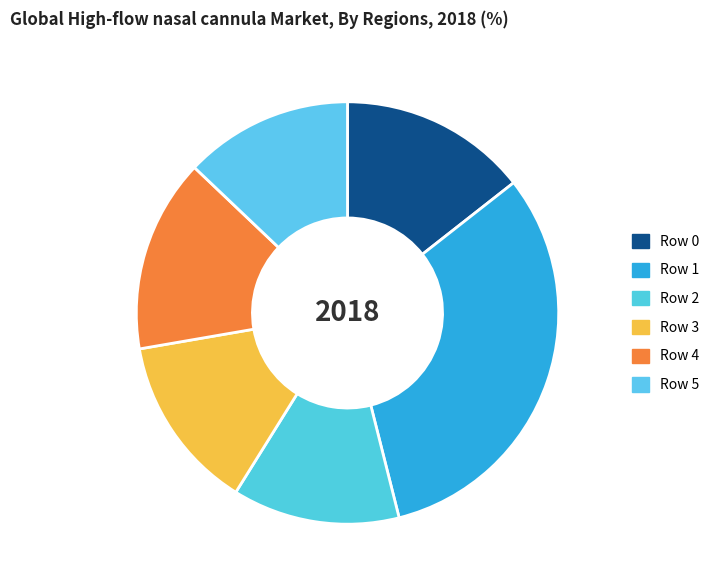

Rank the categories by value from highest to lowest.

Row 1, Row 4, Row 0, Row 3, Row 5, Row 2